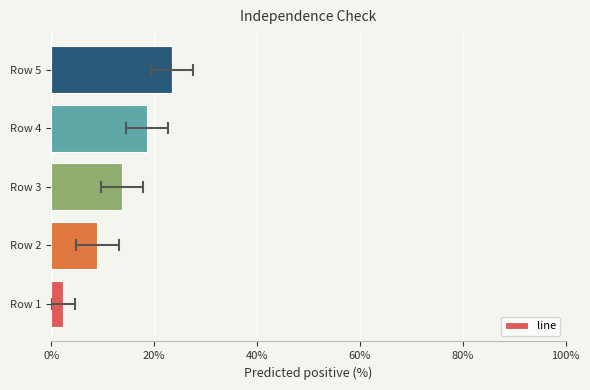

How many bars are there in total?

5